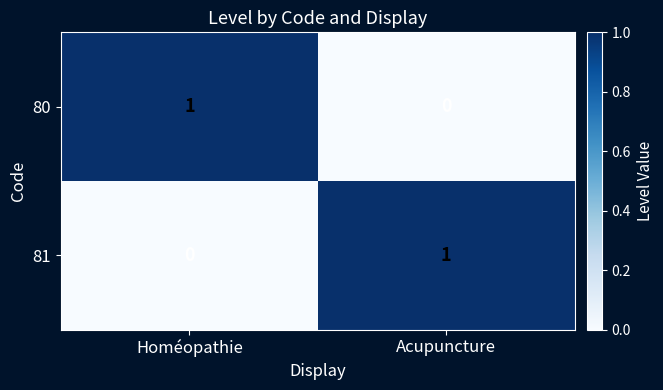

At which label is 80 closest to 0?

Acupuncture